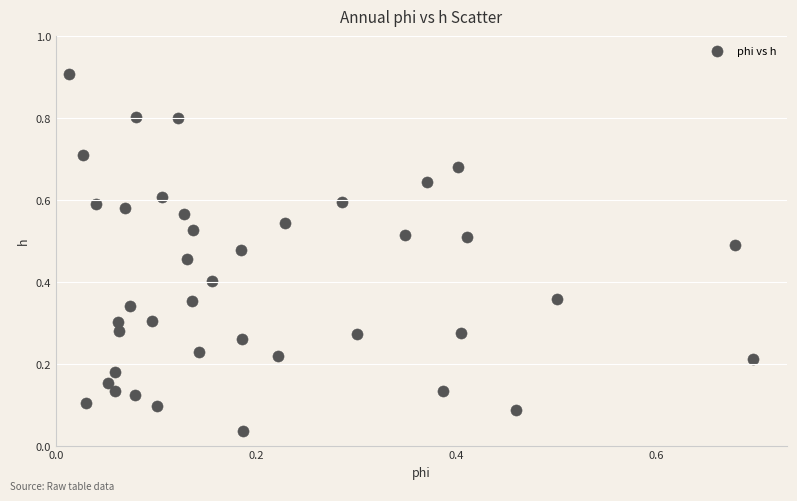

What is the range of Y values (max minus min)?

0.9